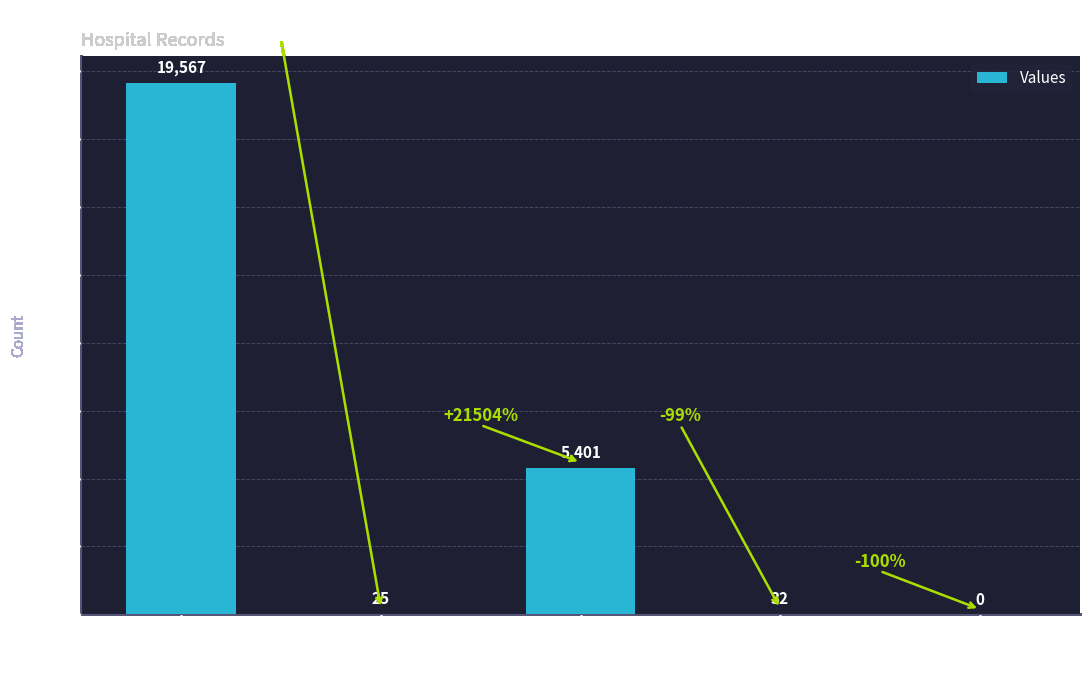

Reading left to right, transcribe all the data shown in this chart.

19567	25	5401	32	0